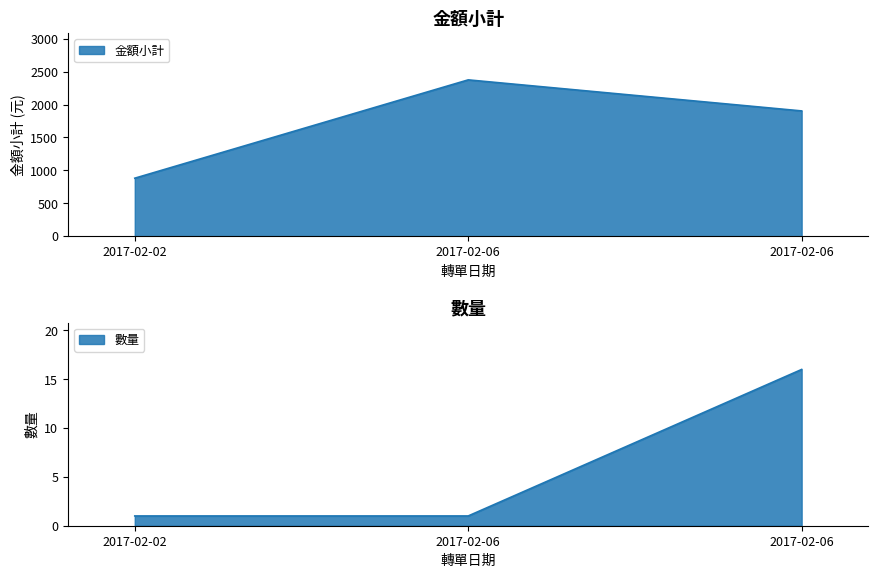

Which series changed the most between 2017-02-06 and 2017-02-06?

金額小計